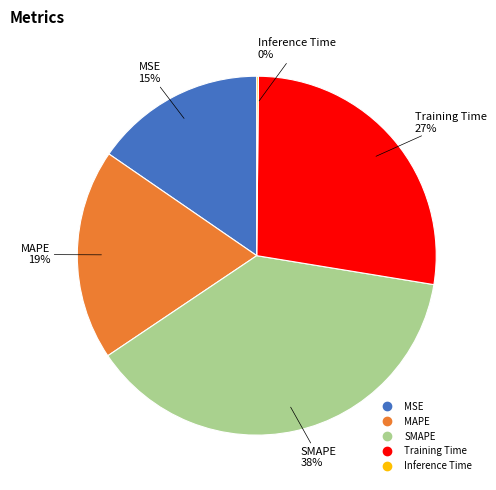

Is there a majority slice in this chart?

No